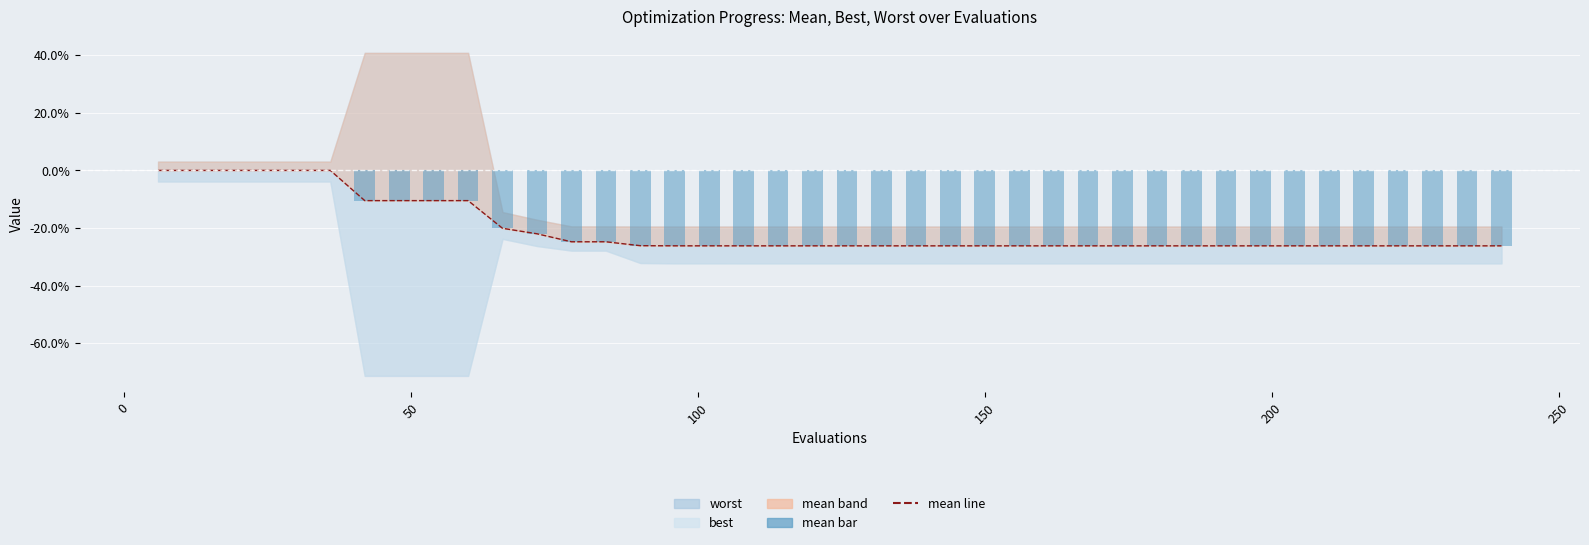

Is the value of mean line at 37 greater than the value of mean bar at 24?

No